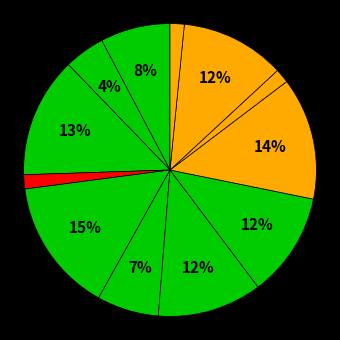

How many slices are in this pie chart?

12